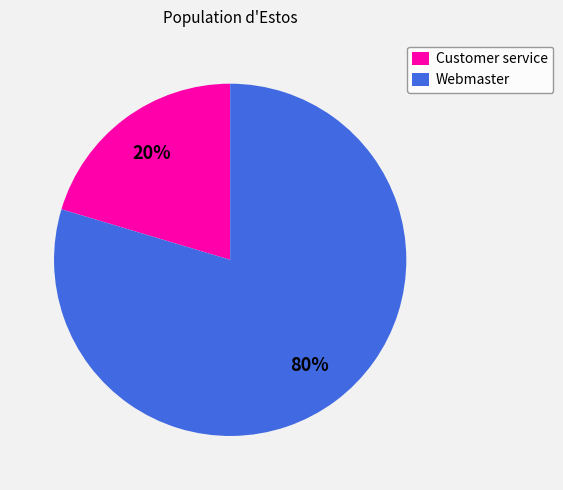

Rank the categories by value from lowest to highest.

Customer service, Webmaster